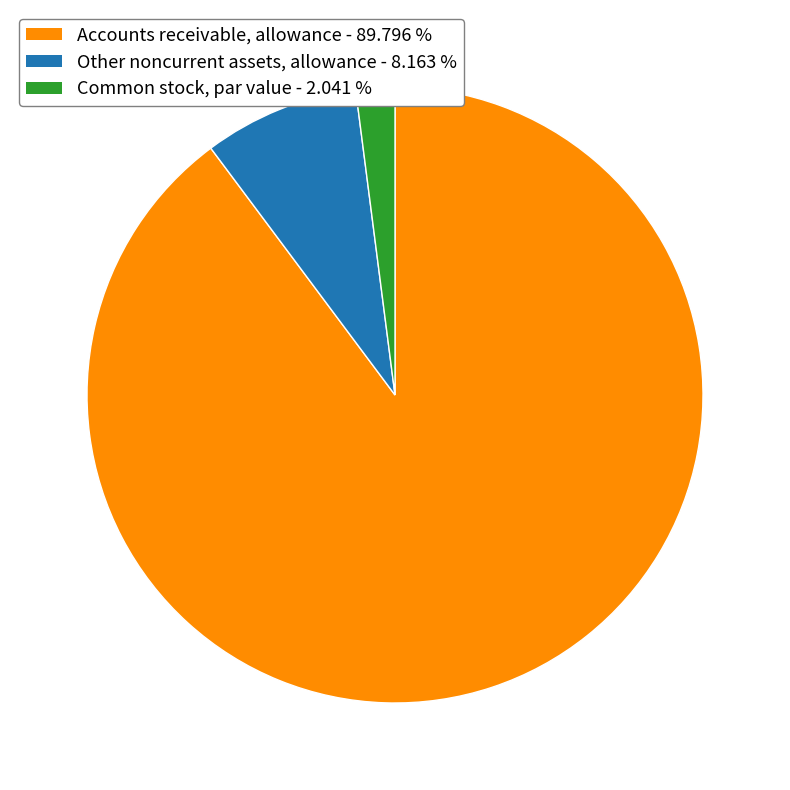

Do Accounts receivable, allowance and Other noncurrent assets, allowance together represent more than half of the pie?

Yes